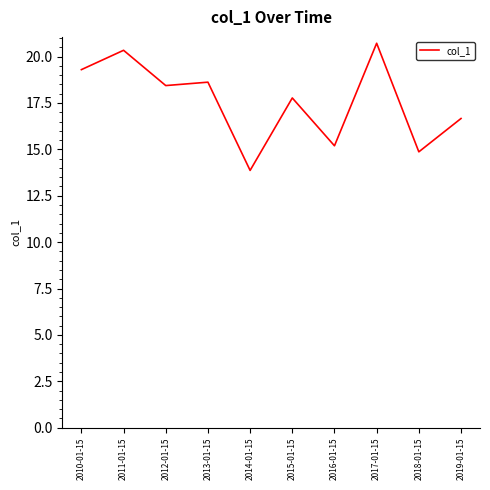

How many interior local peaks (higher than both neighbors) does the data have?

4